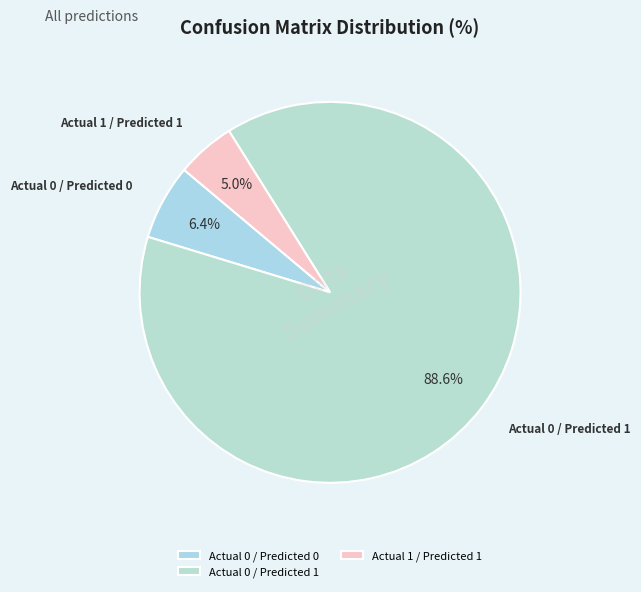

How many segments does this pie chart have?

3